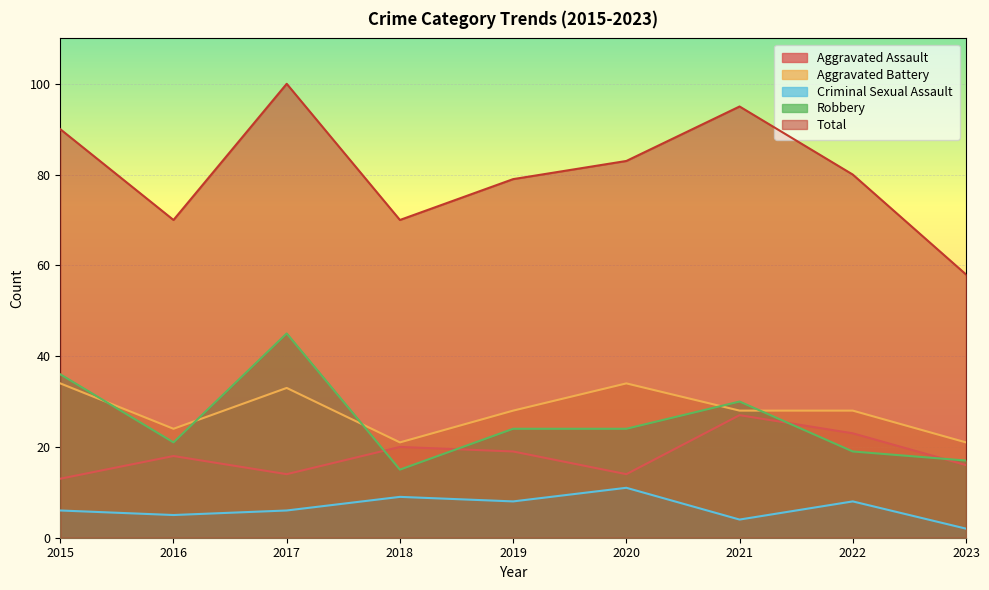

Which series has the largest range (max minus min)?

Total